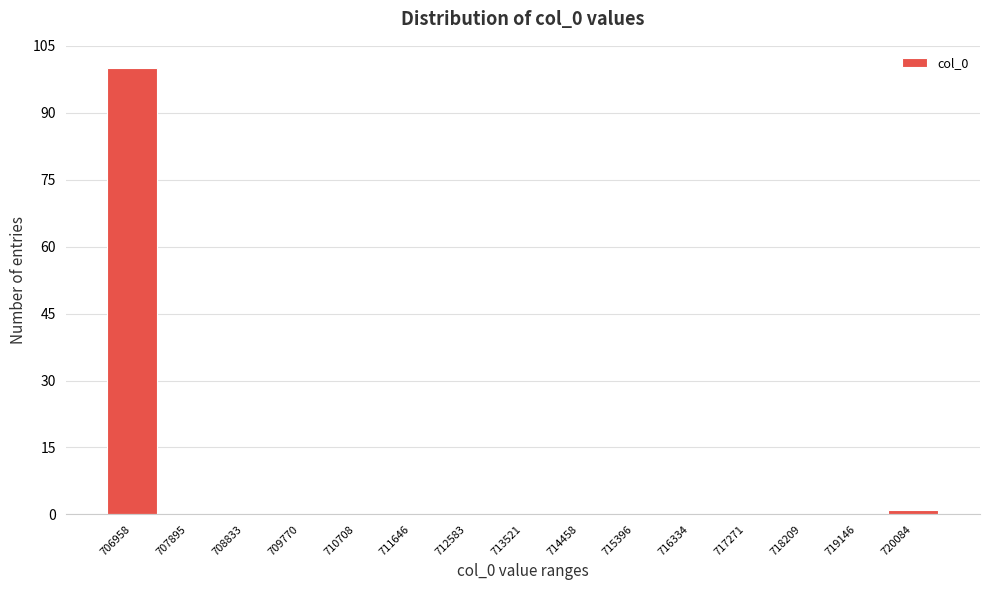

Reading left to right, list all the values displayed in this chart.

706958=100	707895=0	708833=0	709770=0	710708=0	711646=0	712583=0	713521=0	714458=0	715396=0	716334=0	717271=0	718209=0	719146=0	720084=1